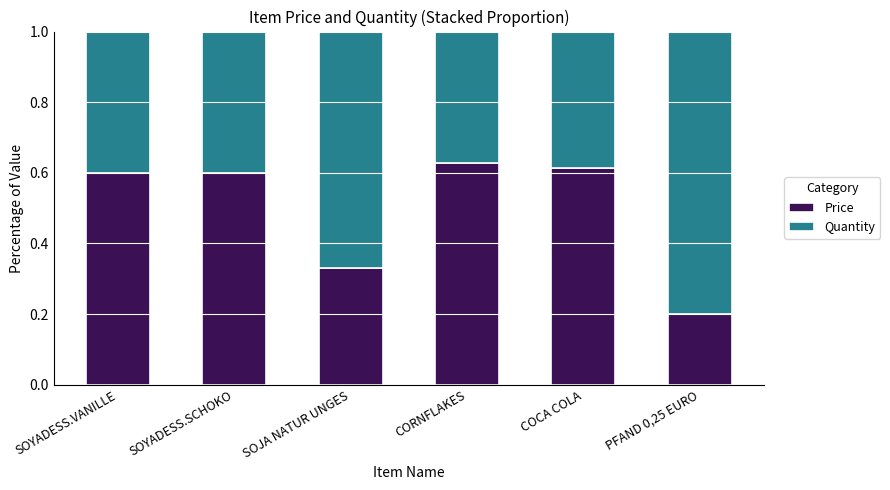

What is the total value across all series at SOYADESS.SCHOKO?

1.0